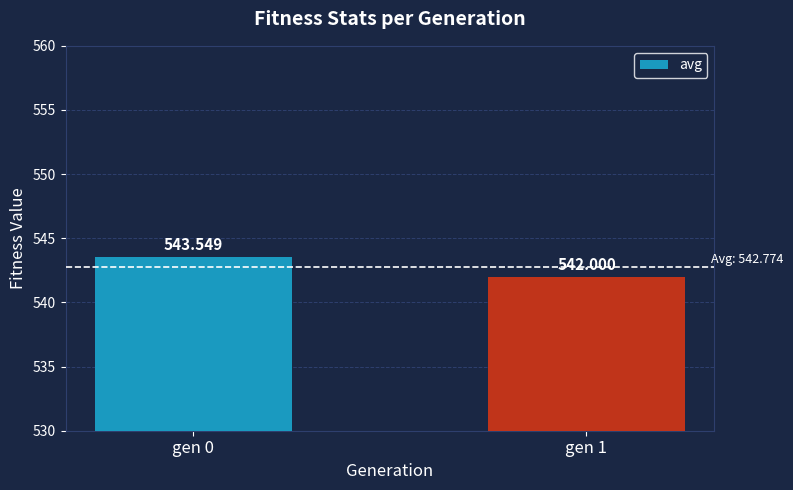

Approximately how many times larger is the value at gen 1 compared to gen 0?

1.0